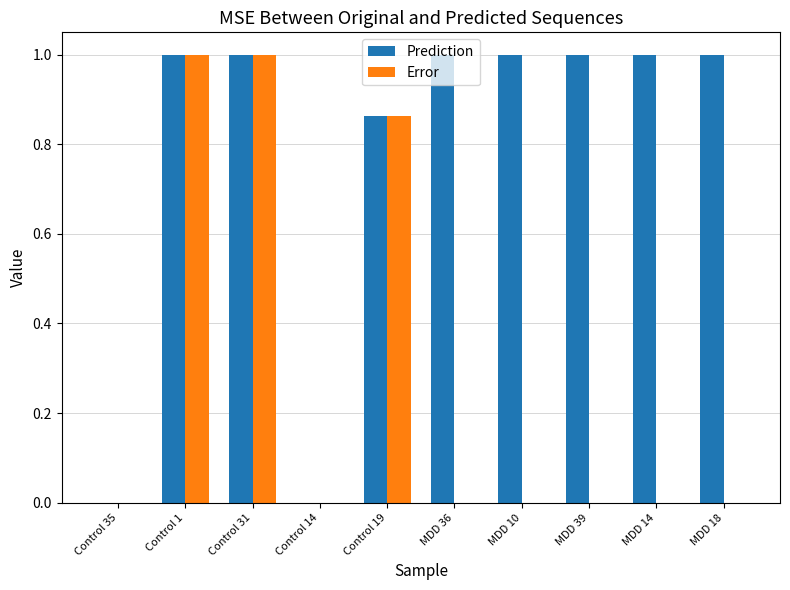

What is the sum of all Prediction values?

7.9